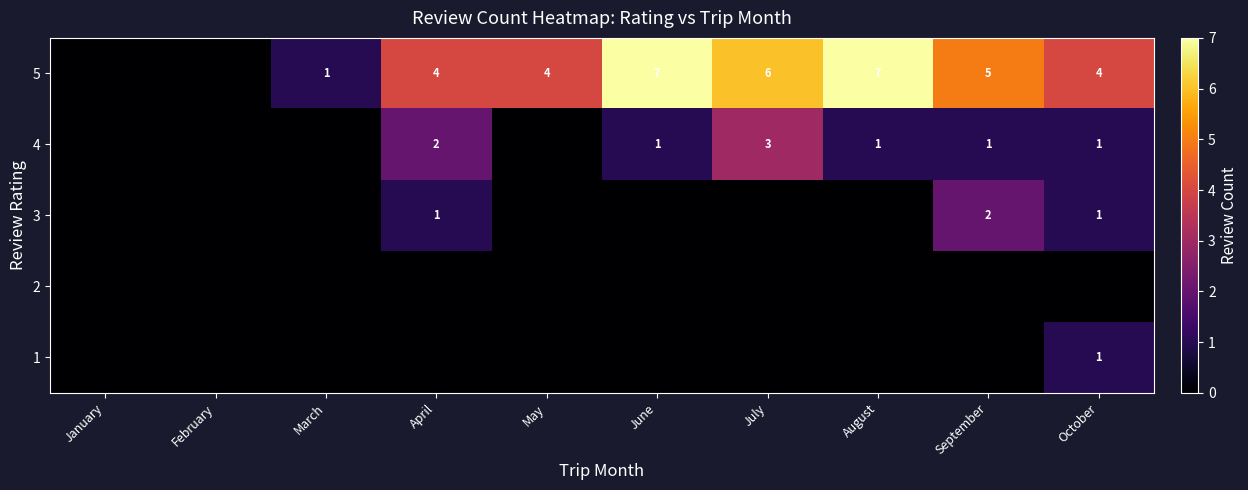

Is it true that 4 equals 1 at April?

False